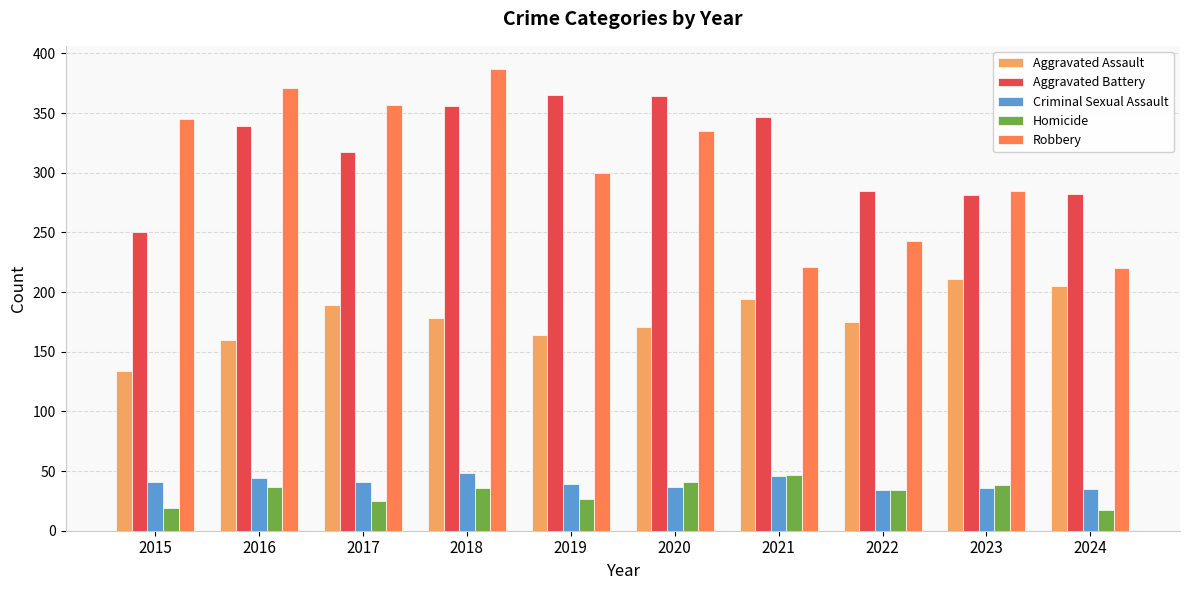

Which series changed the most between 2015 and 2022?

Robbery